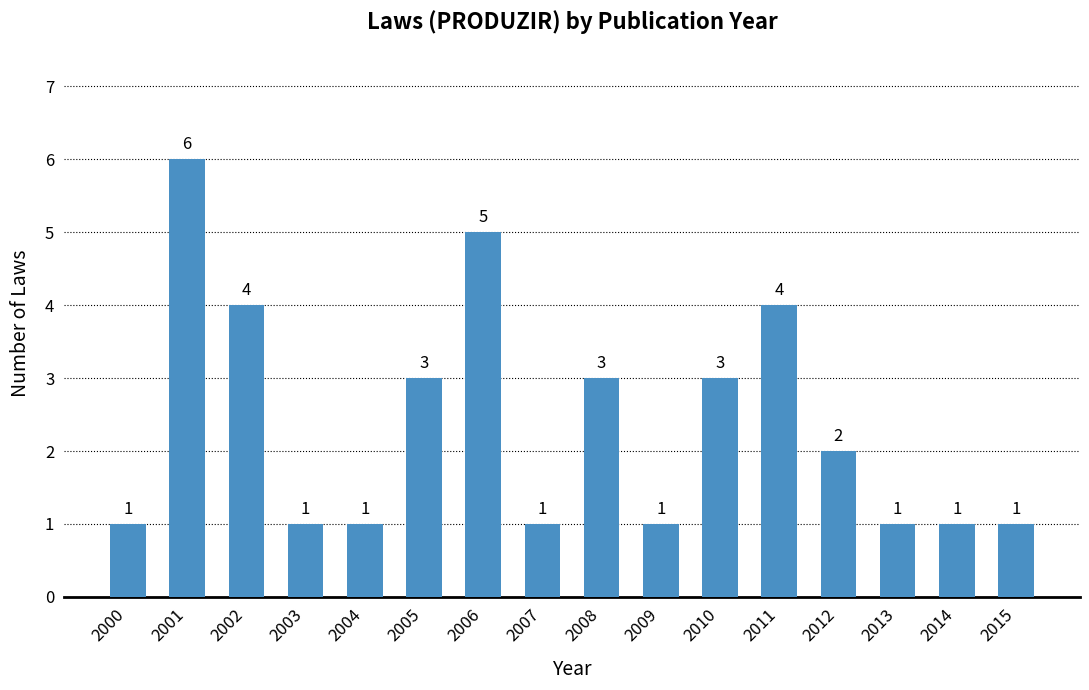

How many bars are there in total?

16